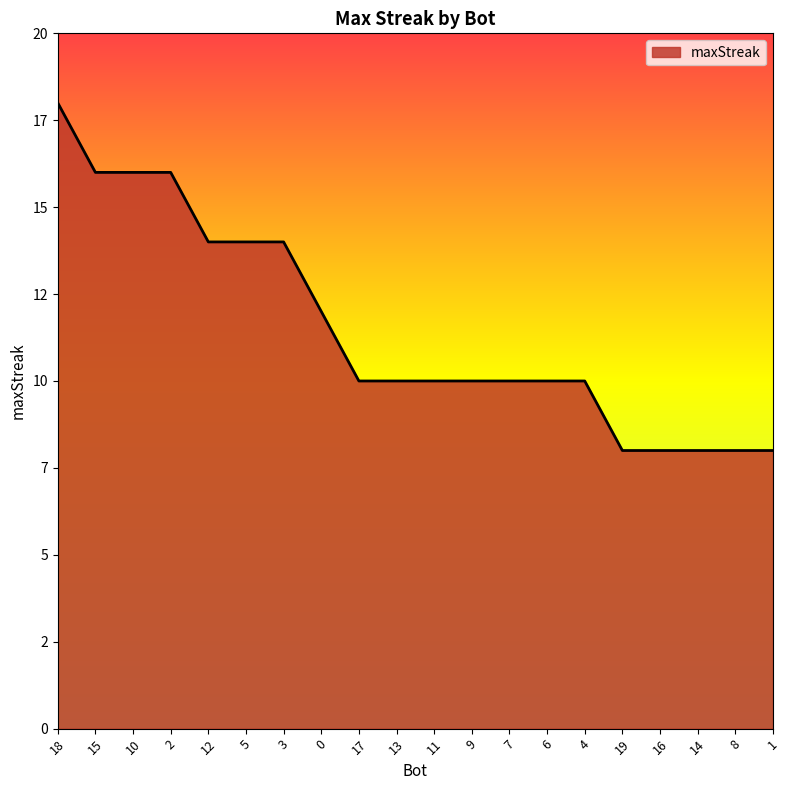

Does the chart have visible grid lines?

No